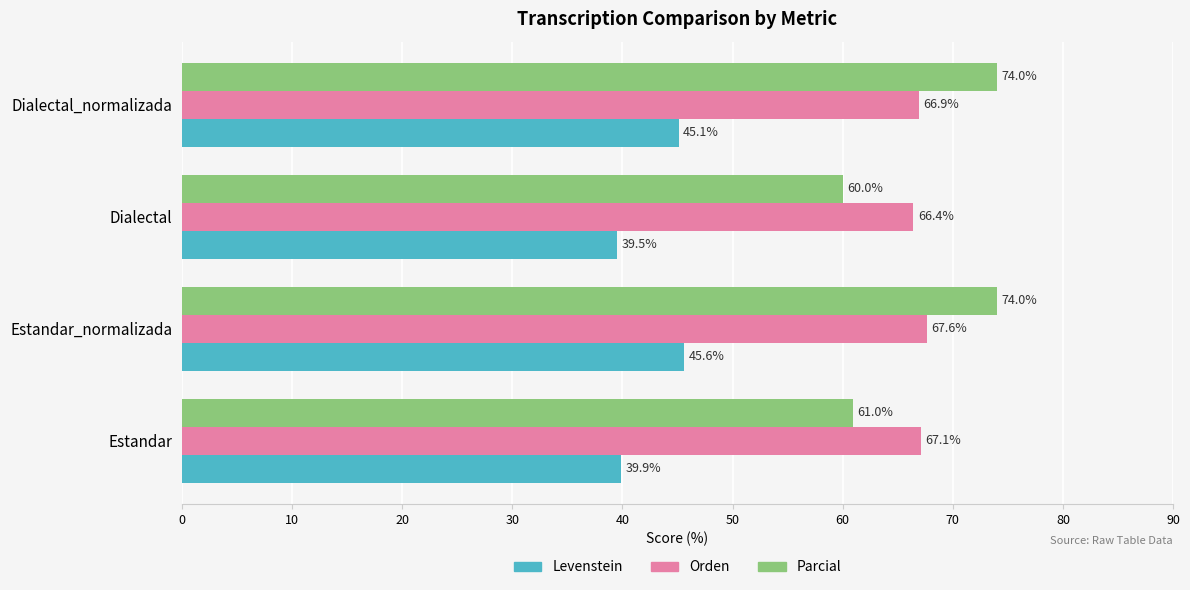

Which series changed the most between Estandar and Estandar_normalizada?

Parcial